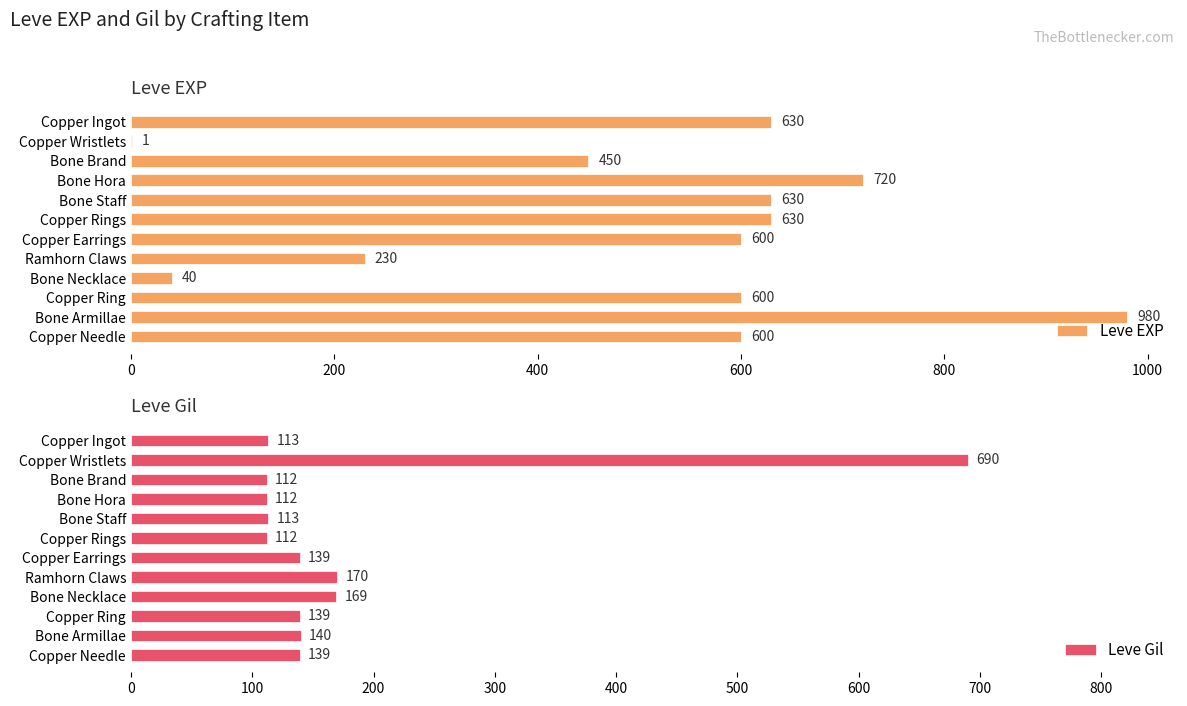

Read the Leve Gil value at Copper Wristlets, to the nearest 100.

700